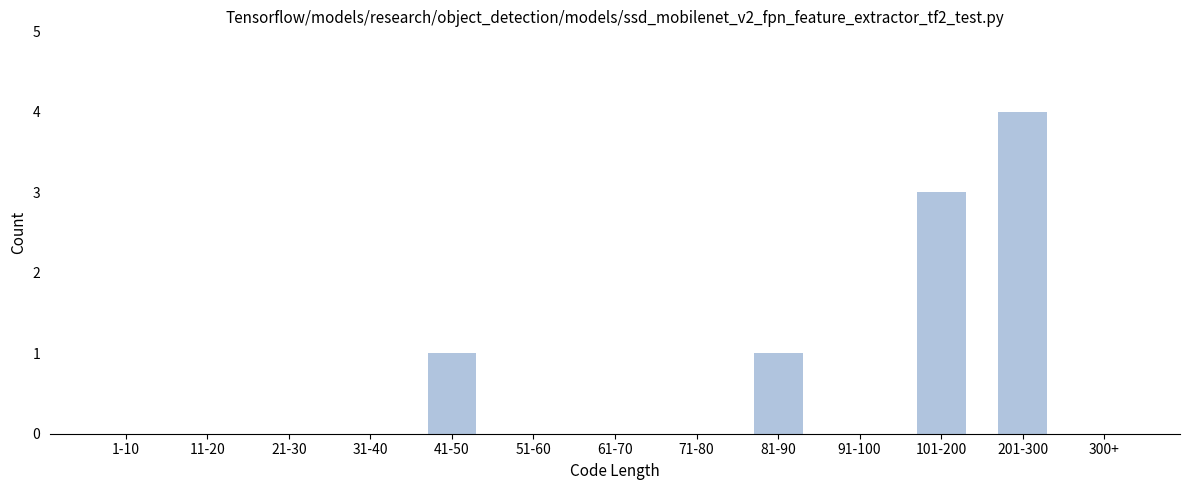

Reading left to right, list all the values displayed in this chart.

1-10=0	11-20=0	21-30=0	31-40=0	41-50=1	51-60=0	61-70=0	71-80=0	81-90=1	91-100=0	101-200=3	201-300=4	300+=0